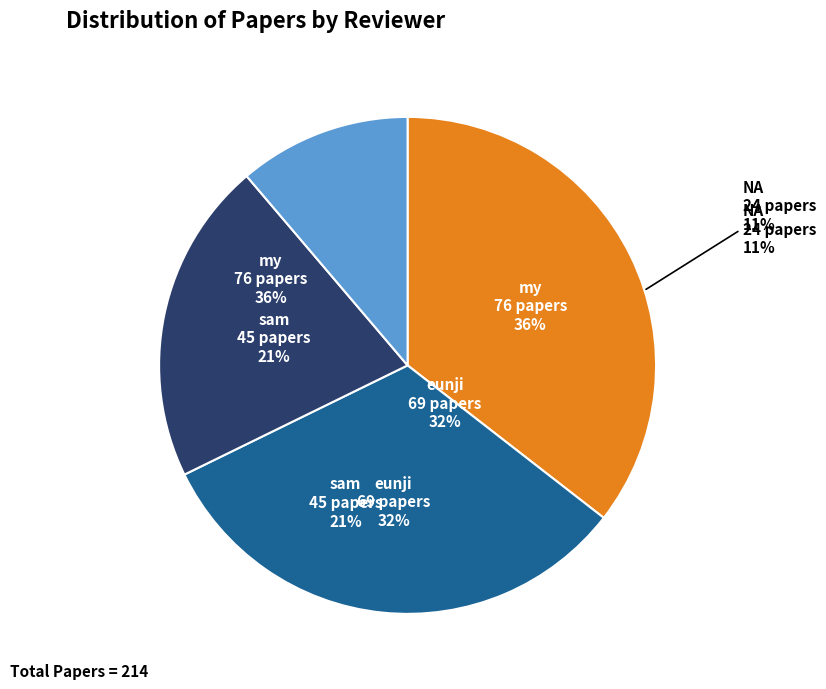

To the nearest percent, what portion does sam represent?

21%